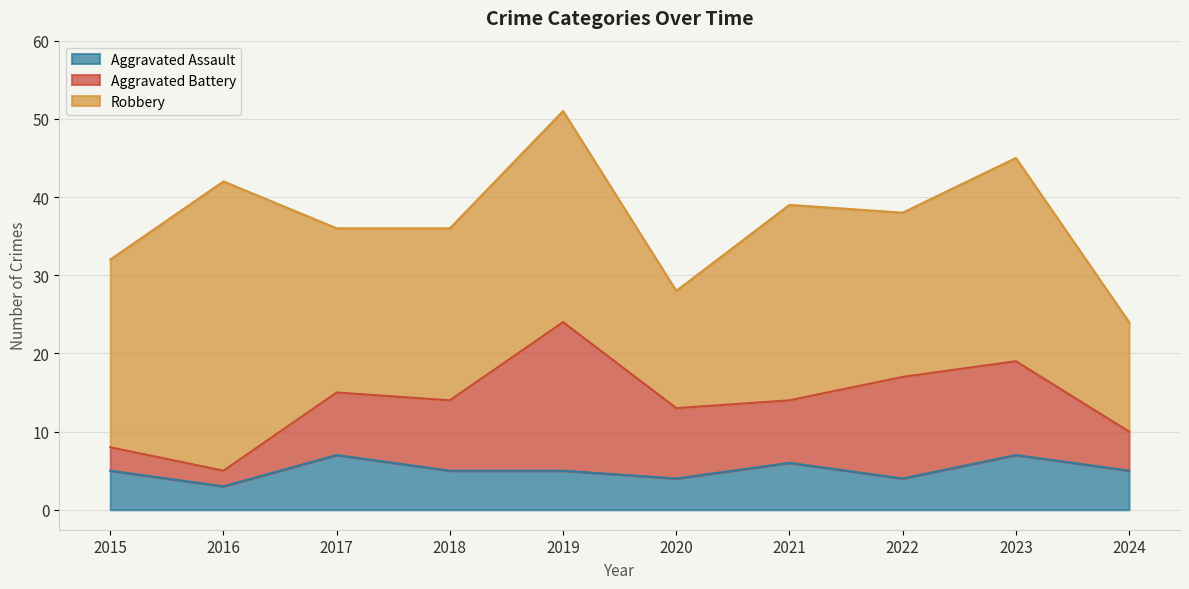

True or false: Robbery has a value of 22 at 2018.

True